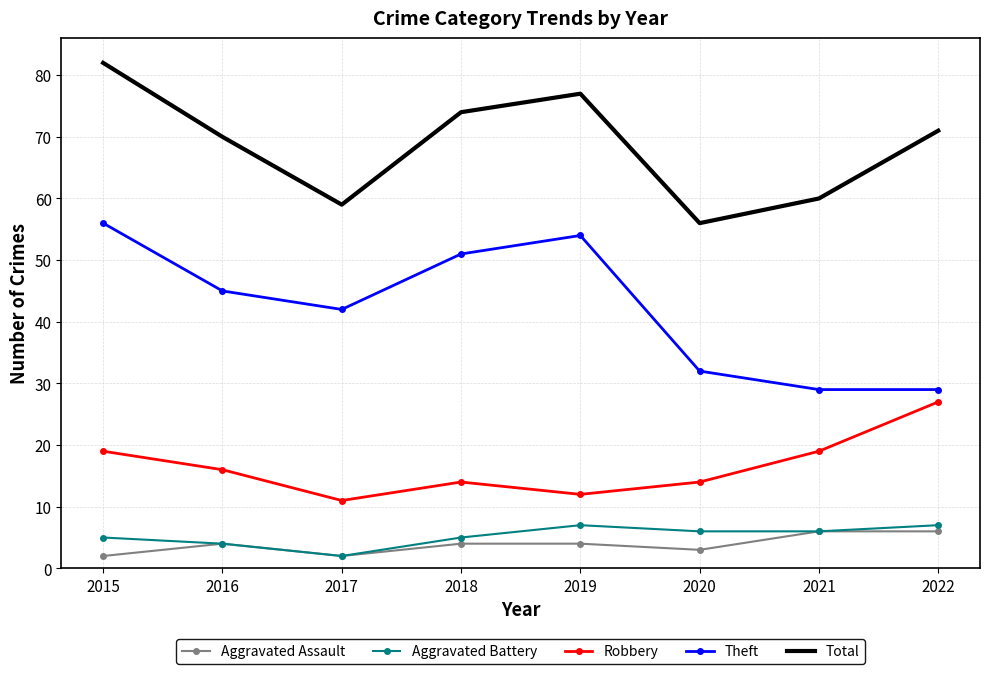

The Total series shows 103 at 2016. True or false?

False